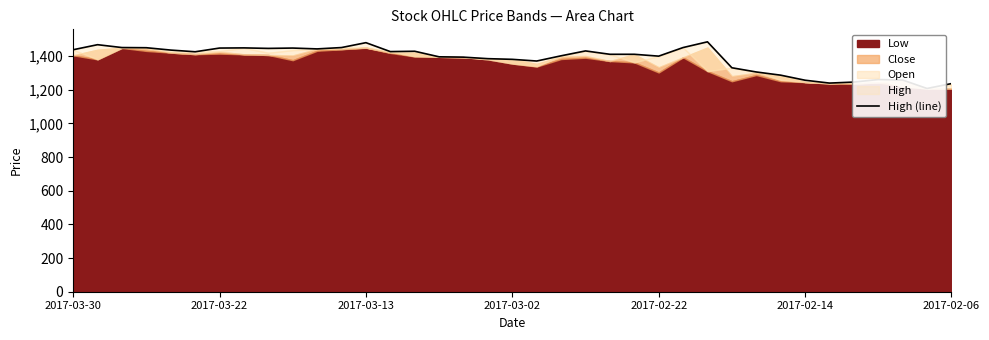

Reading right to left, list all the values displayed in this chart.

1236	1207	1257	1260	1245	1239	1256	1286	1305	1330	1484	1450	1399	1410	1410	1430	1401	1370	1380	1384	1393	1395	1428	1426	1479	1450	1442	1447	1445	1448	1447	1425	1435	1449	1450	1467	1437